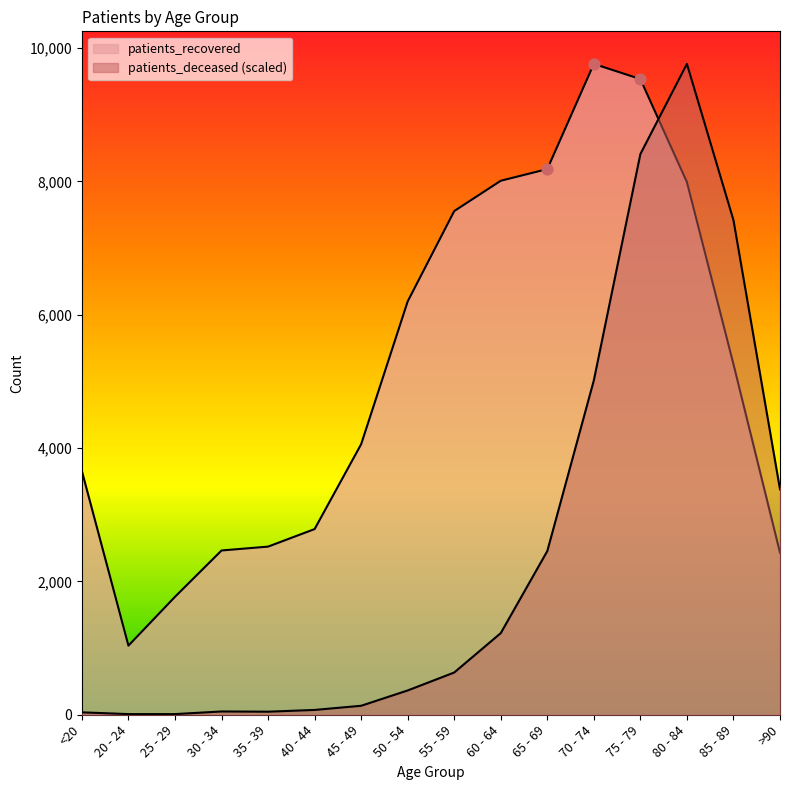

At which category is the sum across all series the highest?

75 - 79